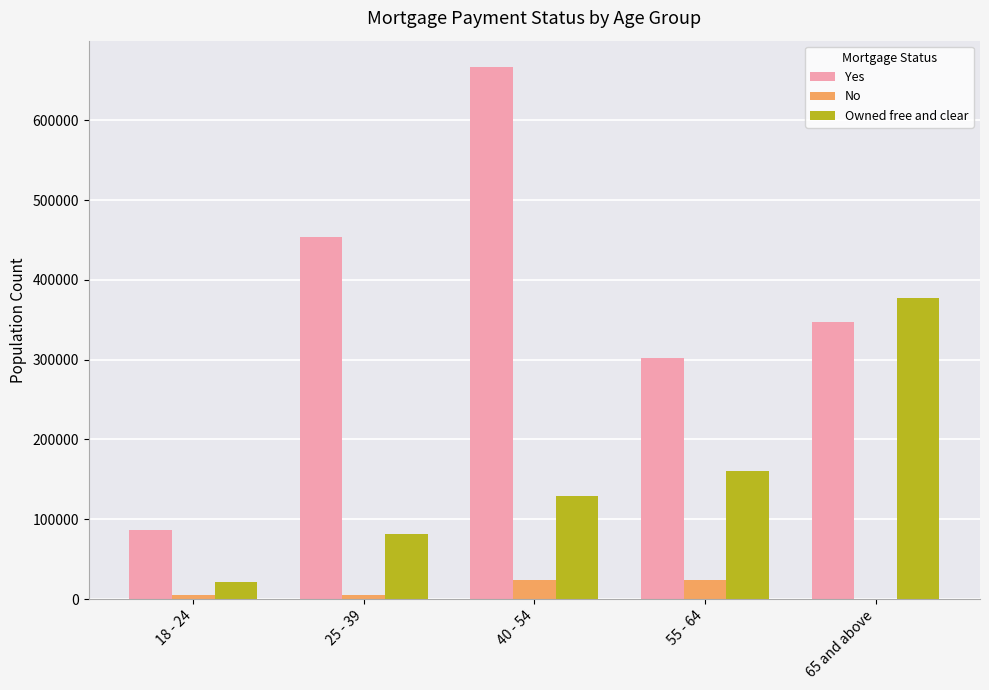

Is it true that Yes equals 666397 at 40 - 54?

True